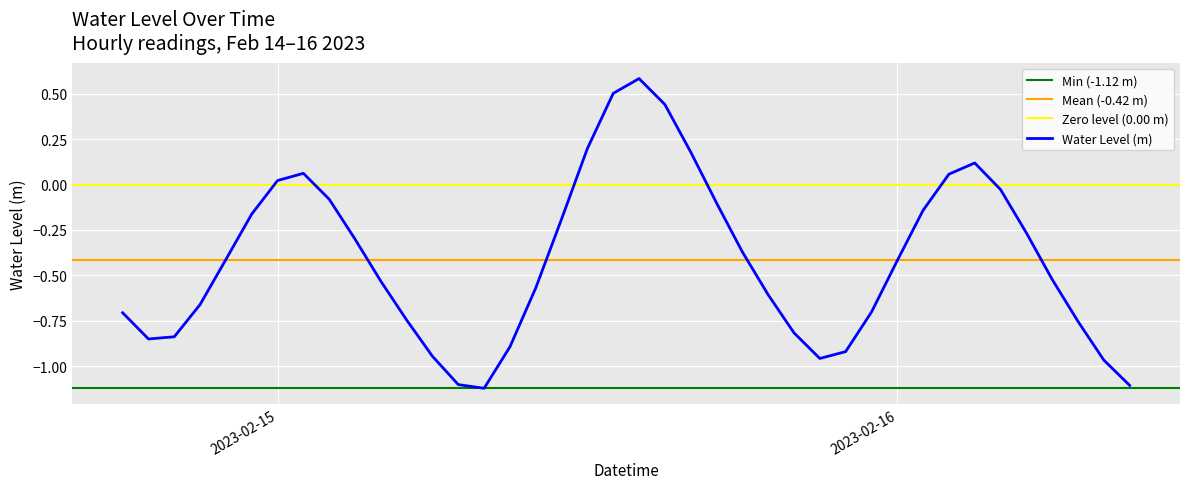

At which category does the data reach its first local valley?

2023-02-14 19:00:00